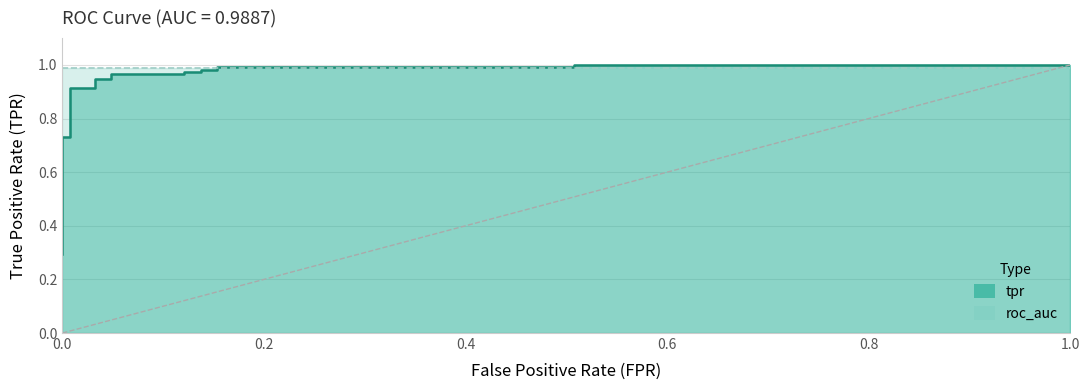

Does the chart have visible grid lines?

Yes